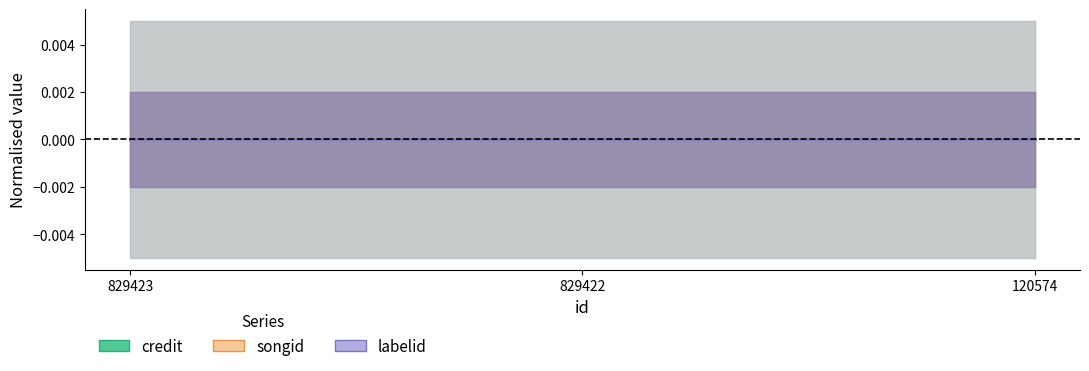

Does the chart have visible grid lines?

No